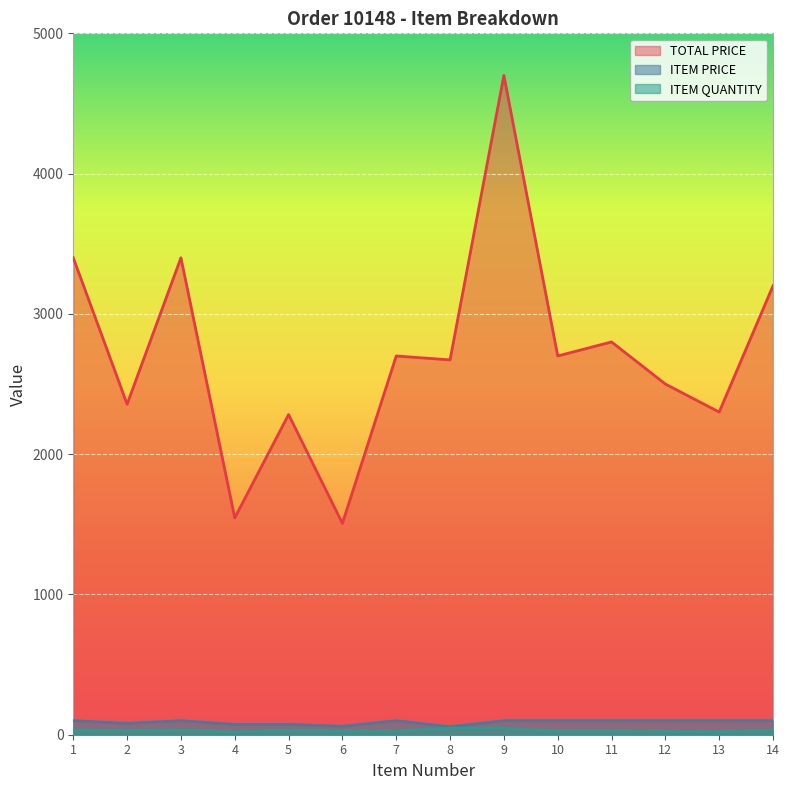

At 5, list the series in order from smallest to largest.

ITEM QUANTITY, ITEM PRICE, TOTAL PRICE